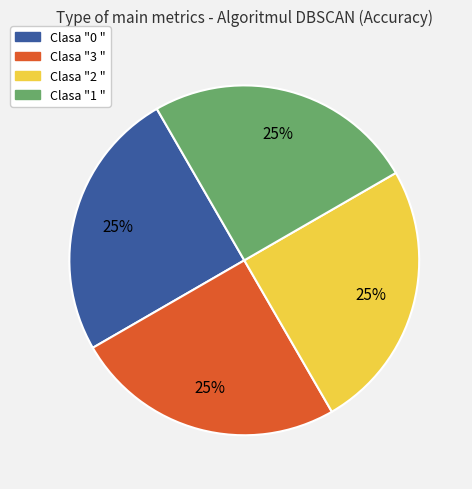

To the nearest percent, what percentage of the pie is Clasa "2 "?

25%